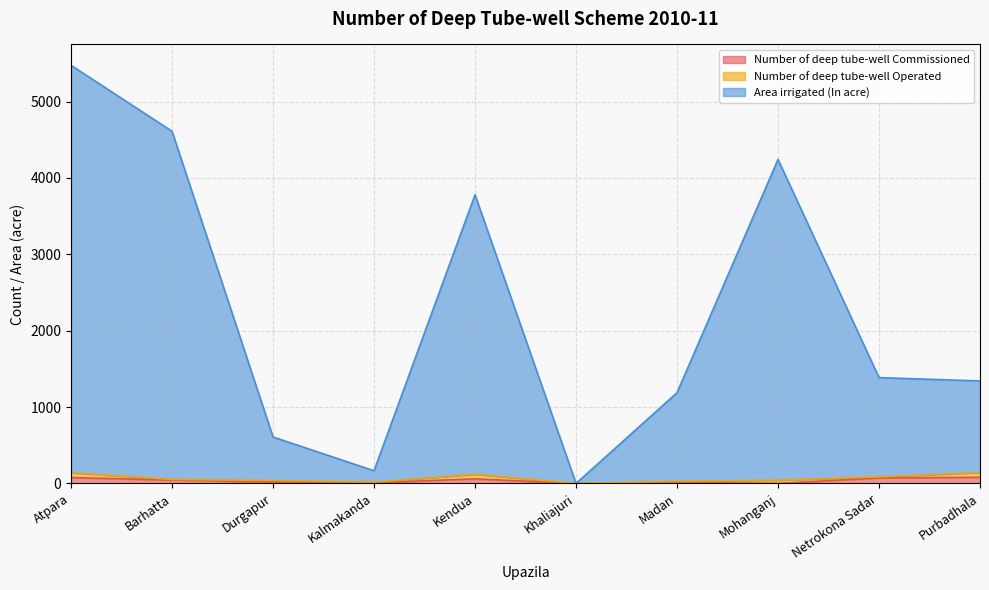

What is the label of the 1st point from the left?

Atpara